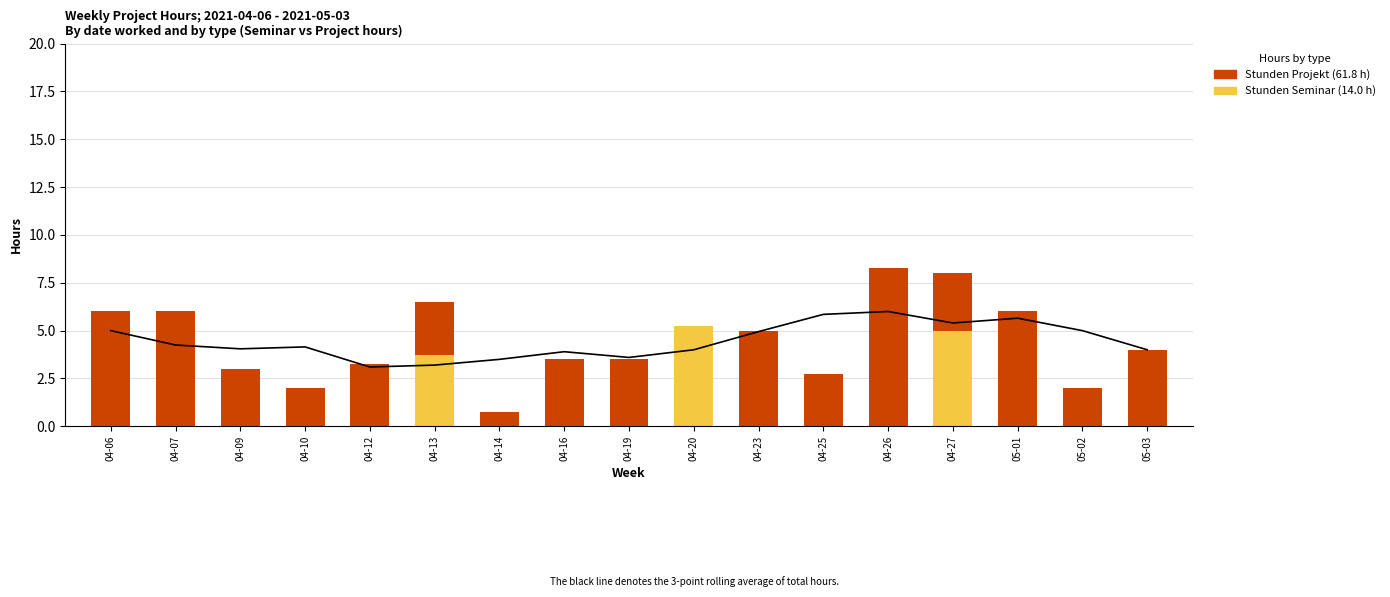

At which label does Stunden Projekt reach its minimum?

04-20